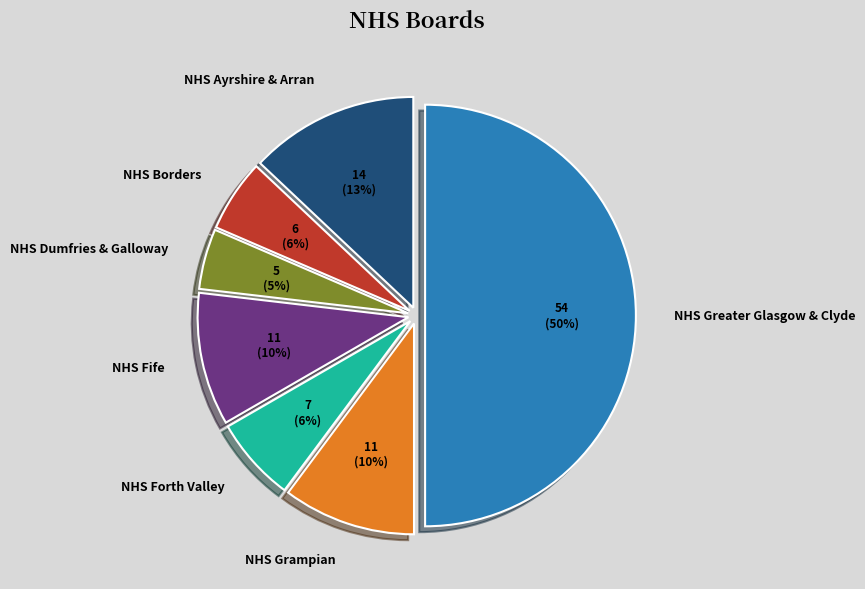

Which category has the biggest portion of the pie?

NHS Greater Glasgow & Clyde